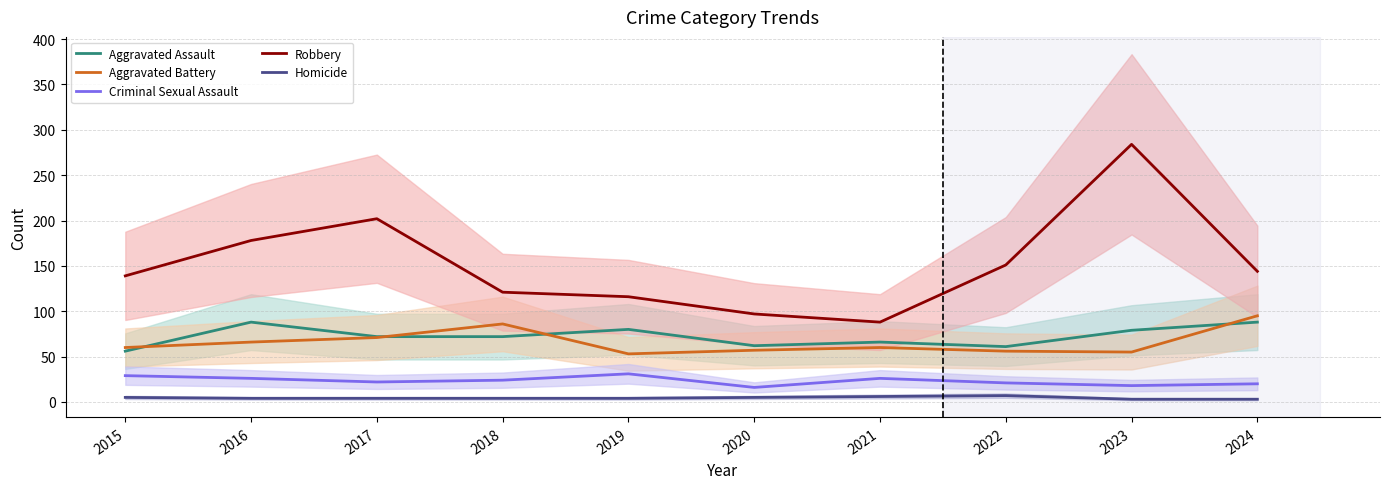

At which label is Homicide closest to 5?

2015